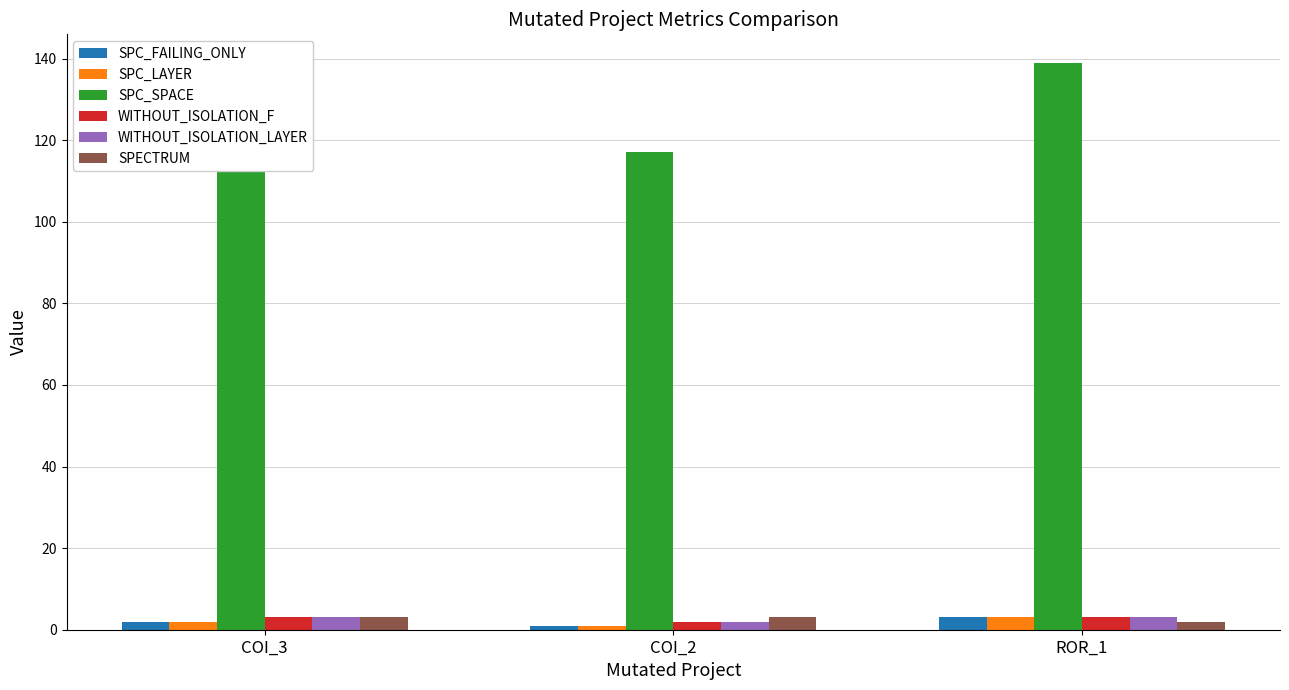

What is the difference between the highest and lowest values at COI_3?

133